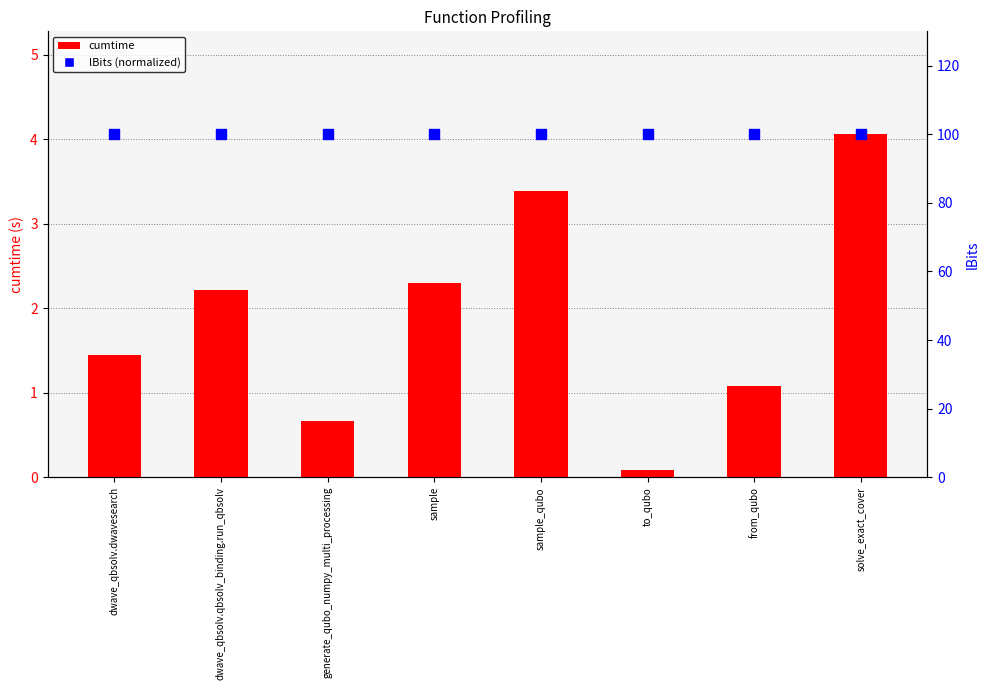

At which category is the sum across all series the highest?

solve_exact_cover